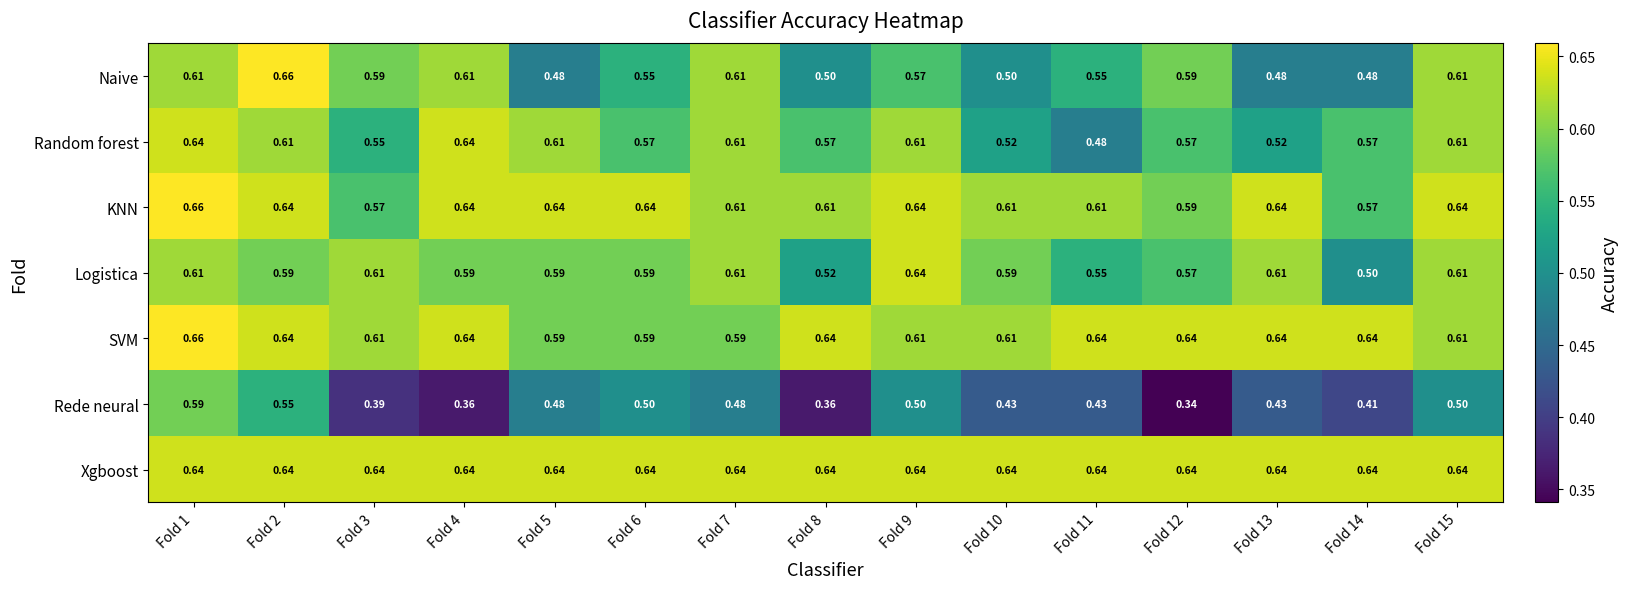

Which series has the largest range (max minus min)?

Rede neural